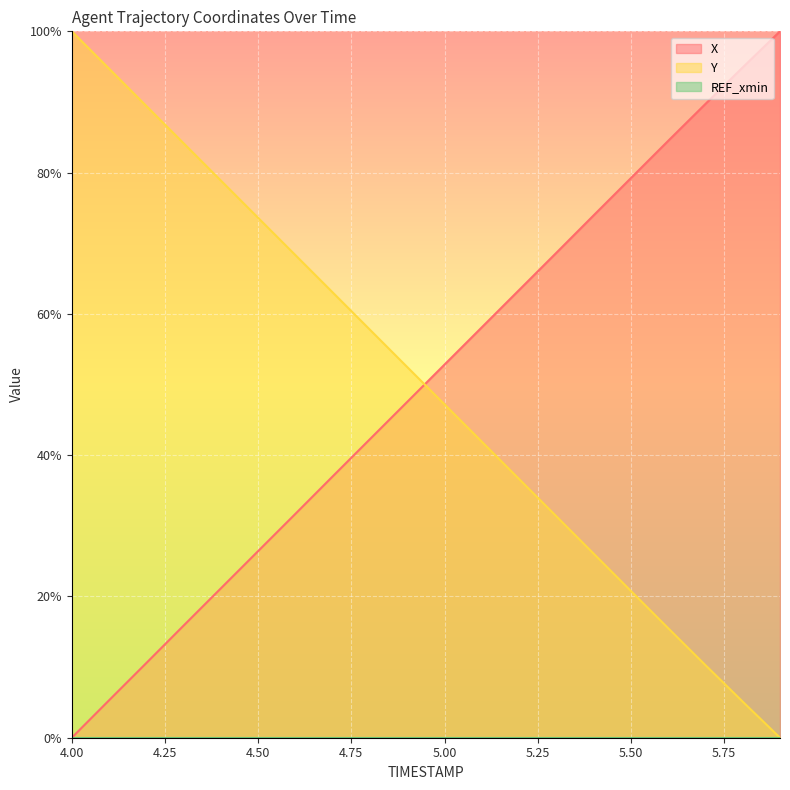

What is the sum of all Y values?

997.1